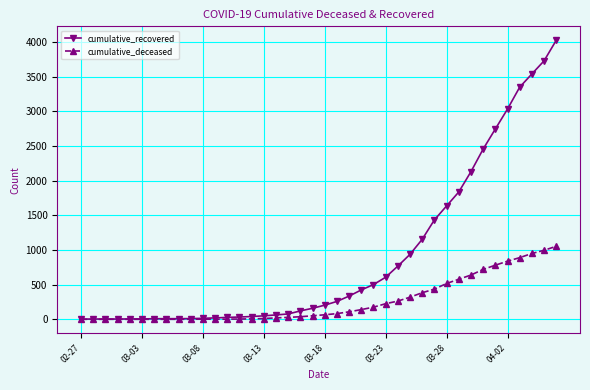

Rank the series by their average value, from lowest to highest.

cumulative_deceased, cumulative_recovered